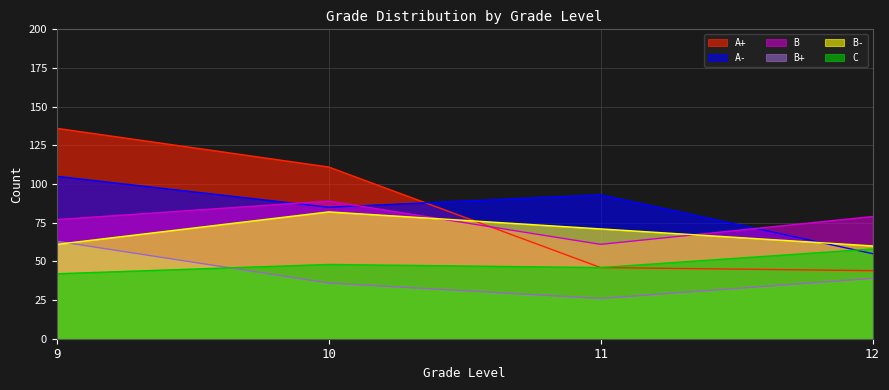

Reading left to right, list all the values displayed in this chart.

A+: 9=136	10=111	11=46	12=44
A-: 9=105	10=85	11=93	12=55
B: 9=77	10=89	11=61	12=79
B+: 9=63	10=36	11=26	12=39
B-: 9=61	10=82	11=71	12=60
C: 9=42	10=48	11=46	12=58